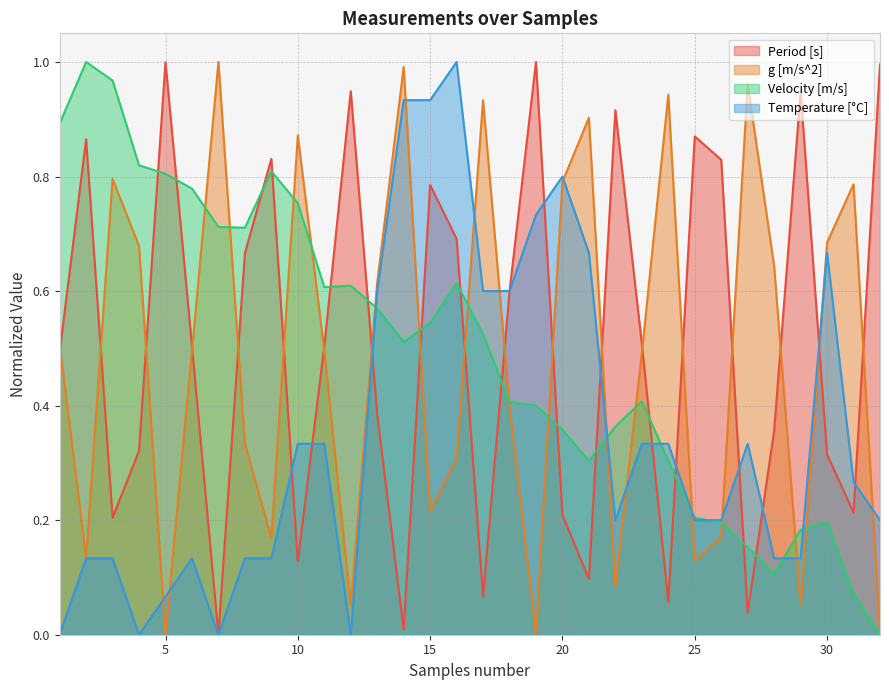

Reading right to left, list all the values displayed in this chart.

Period [s]: 1.0	0.2	0.3	0.9	0.4	0.0	0.8	0.9	0.1	0.5	0.9	0.1	0.2	1.0	0.6	0.1	0.7	0.8	0.0	0.4	0.9	0.5	0.1	0.8	0.7	0.0	0.5	1.0	0.3	0.2	0.9	0.5
g [m/s^2]: 0.0	0.8	0.7	0.1	0.6	1.0	0.2	0.1	0.9	0.5	0.1	0.9	0.8	0.0	0.4	0.9	0.3	0.2	1.0	0.6	0.1	0.5	0.9	0.2	0.3	1.0	0.5	0.0	0.7	0.8	0.1	0.5
Velocity [m/s]: 0.0	0.1	0.2	0.2	0.1	0.2	0.2	0.2	0.3	0.4	0.4	0.3	0.4	0.4	0.4	0.5	0.6	0.5	0.5	0.6	0.6	0.6	0.8	0.8	0.7	0.7	0.8	0.8	0.8	1.0	1.0	0.9
Temperature [°C]: 0.2	0.3	0.7	0.1	0.1	0.3	0.2	0.2	0.3	0.3	0.2	0.7	0.8	0.7	0.6	0.6	1.0	0.9	0.9	0.6	0.0	0.3	0.3	0.1	0.1	0.0	0.1	0.1	0.0	0.1	0.1	0.0